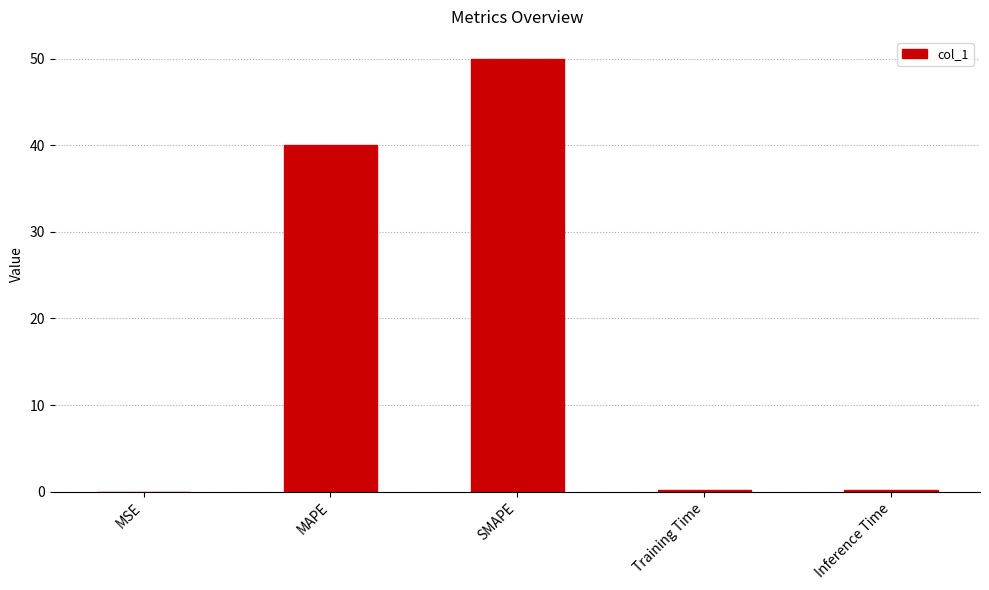

Are the bars horizontal?

No